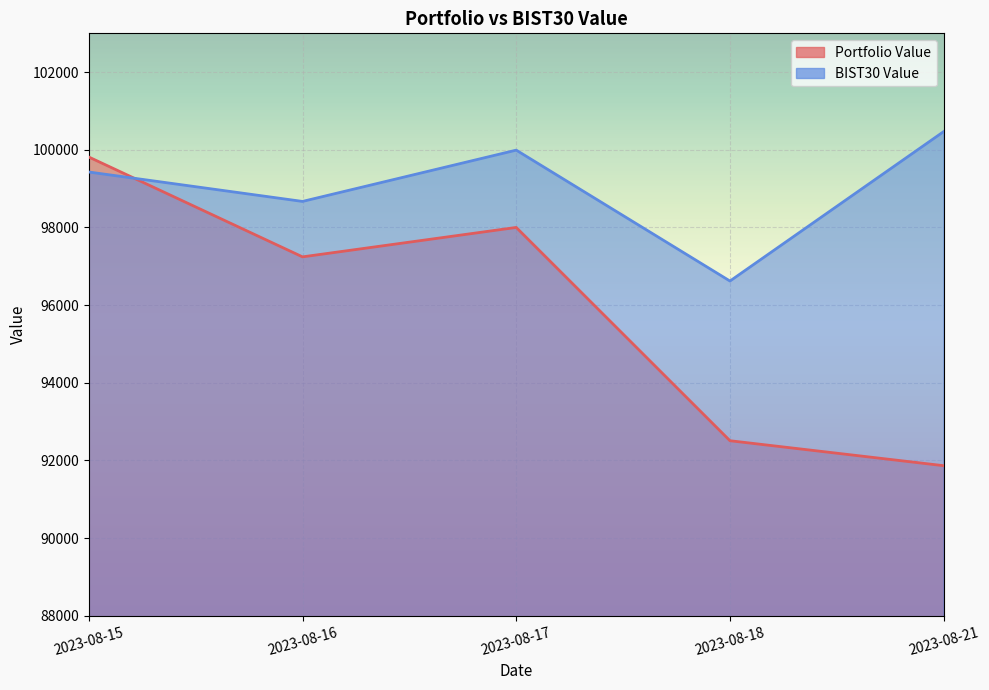

List the labels in order of BIST30 Value value, largest first.

2023-08-21, 2023-08-17, 2023-08-15, 2023-08-16, 2023-08-18